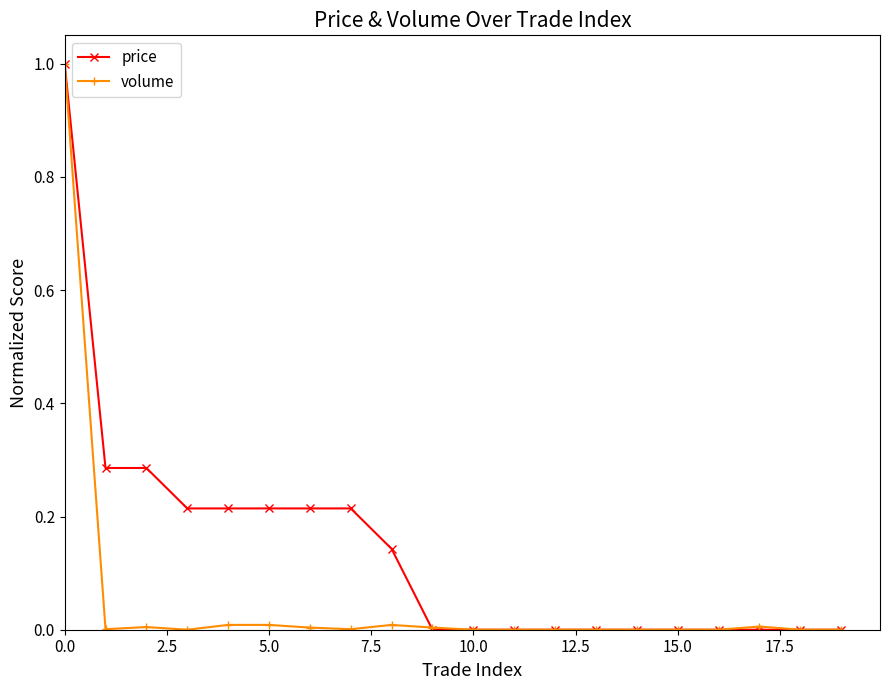

What is the value of the price point at the 1st from the left?

1.0